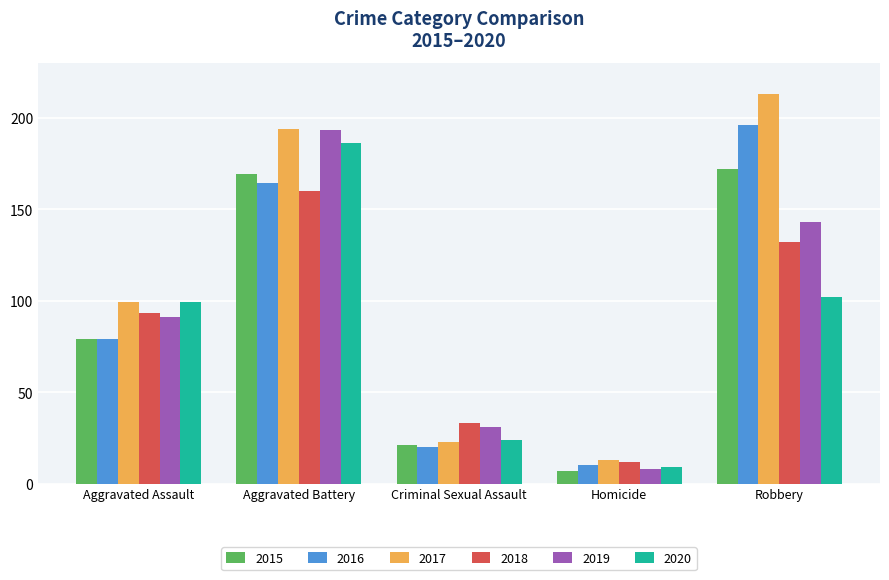

Reading left to right, transcribe all the data shown in this chart.

2015: 79	169	21	7	172
2016: 79	164	20	10	196
2017: 99	194	23	13	213
2018: 93	160	33	12	132
2019: 91	193	31	8	143
2020: 99	186	24	9	102